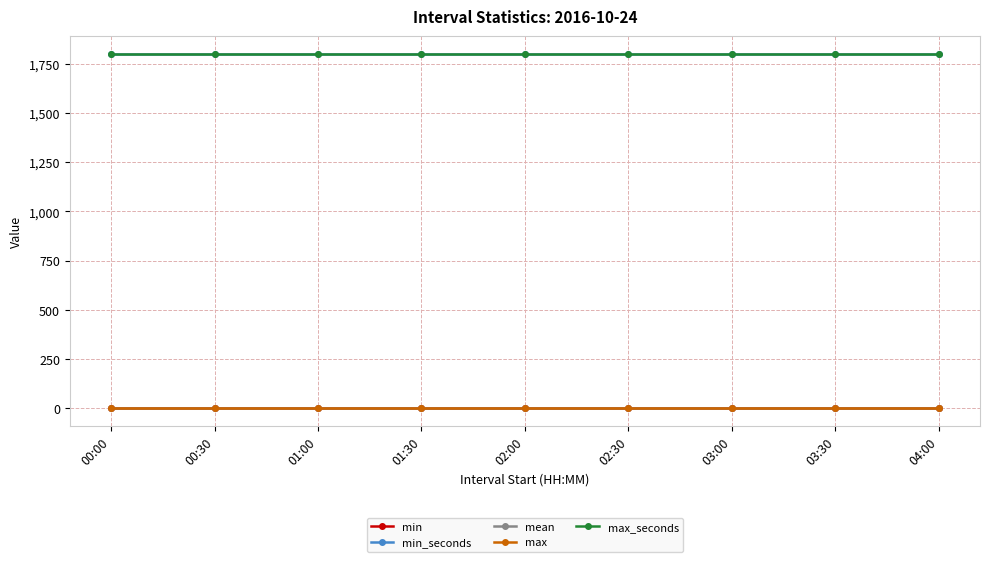

What is the value of the min_seconds point at the 7th from the left?

1800